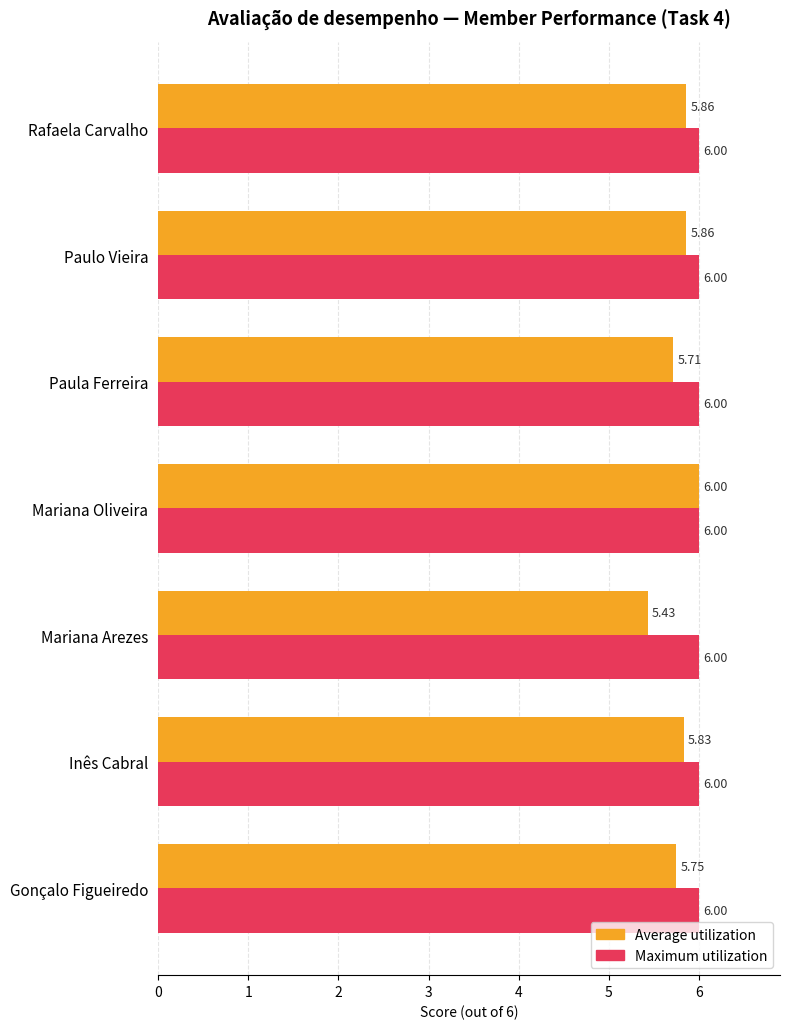

What are all the series names shown in the legend?

Average utilization, Maximum utilization